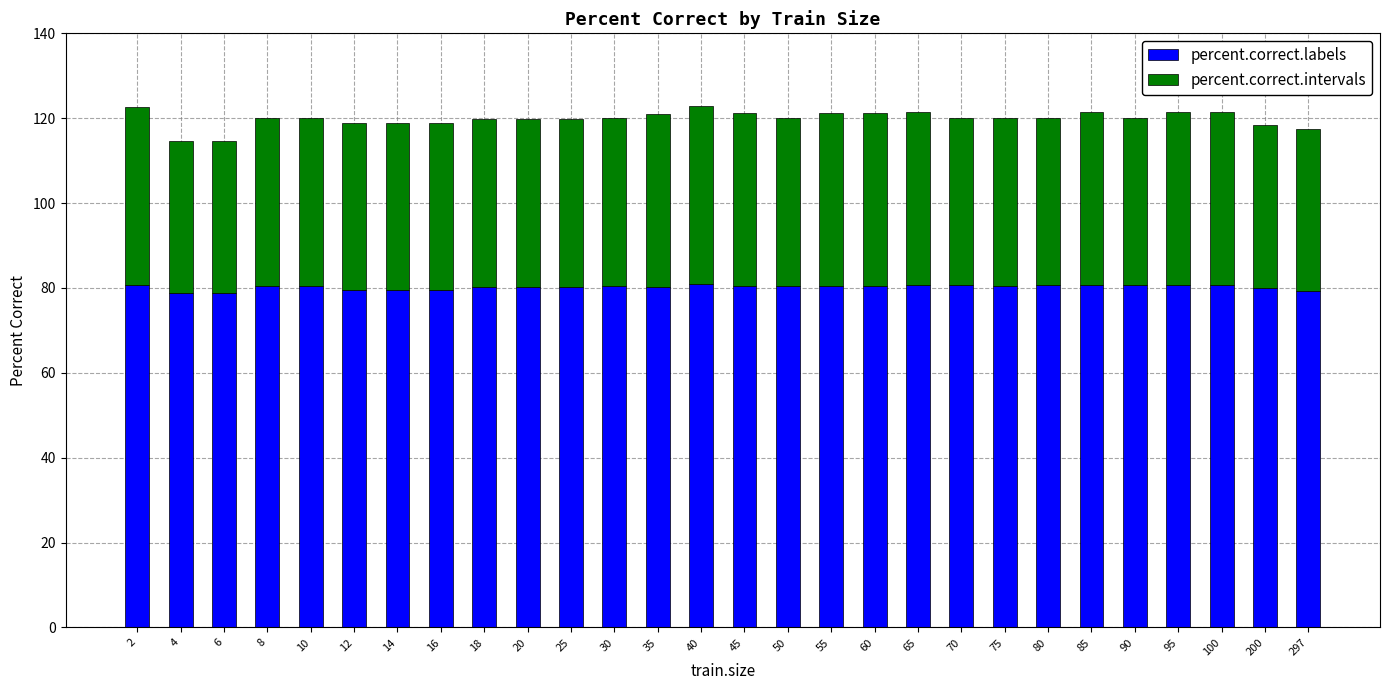

What are all the series names shown in the legend?

percent.correct.labels, percent.correct.intervals